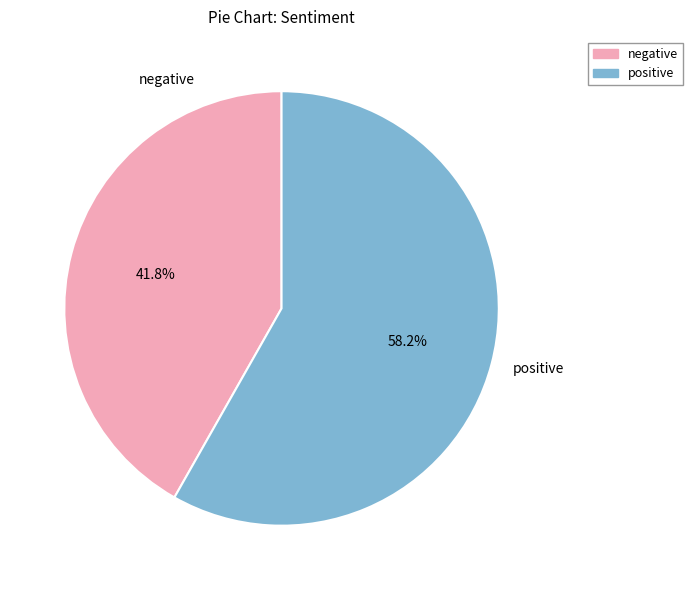

How much of the chart is everything except negative?

58.2%